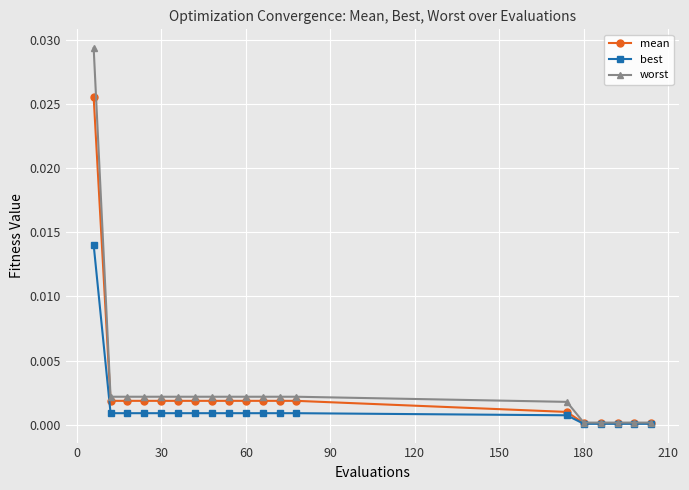

Which series has the largest range (max minus min)?

worst